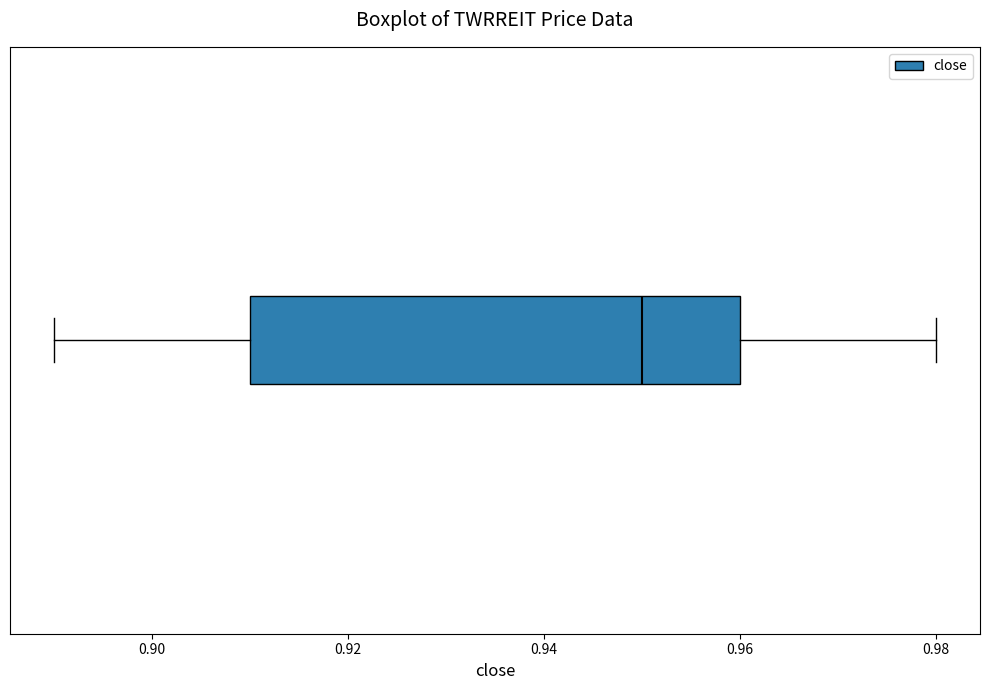

Transcribe this box plot: give where the median line is, the range the box spans, and where the two whiskers end, as read against the x-axis. The values are not printed on the chart, so give them approximately, as read against the axis.

median 0.95, box 0.91 to 0.96, whiskers 0.89 to 0.98